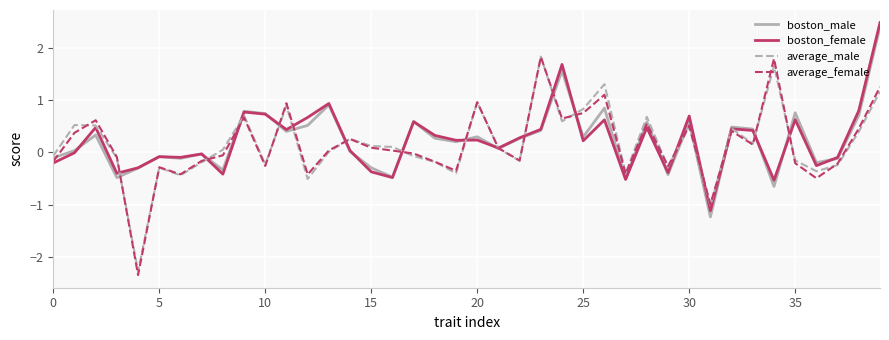

Is this an area chart (filled region under the line)?

No